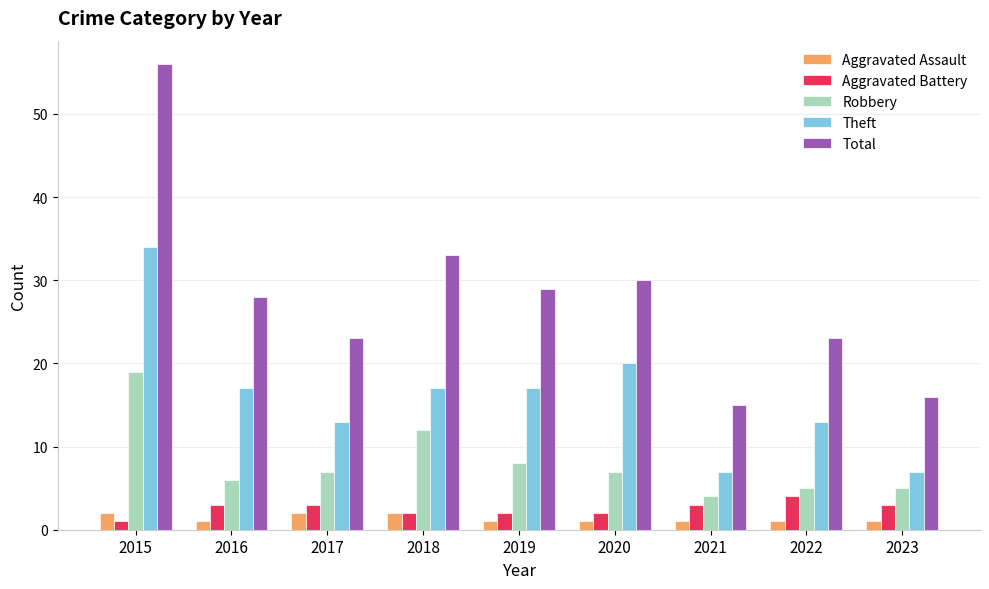

Which series changed the most between 2015 and 2020?

Total